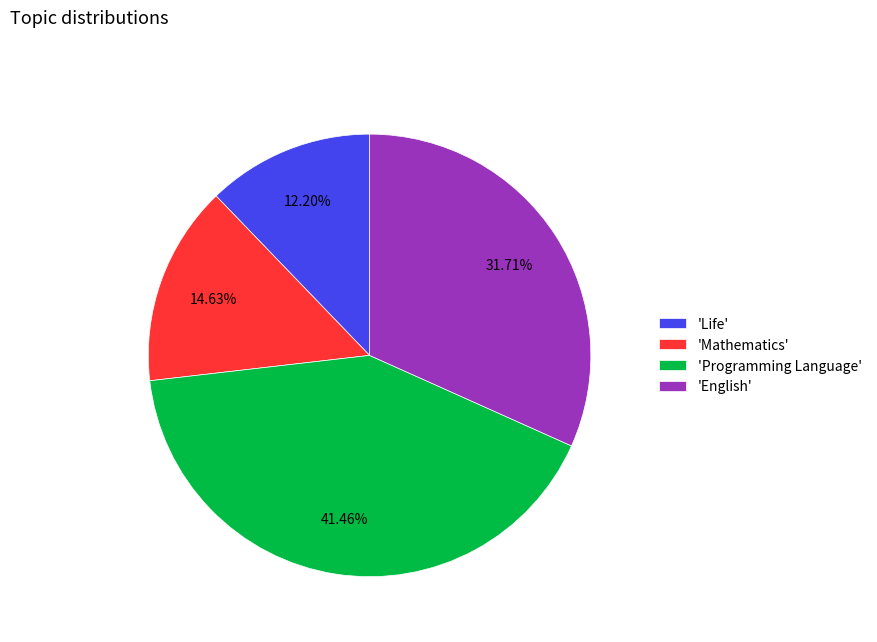

Which slice is the largest?

'Programming Language'